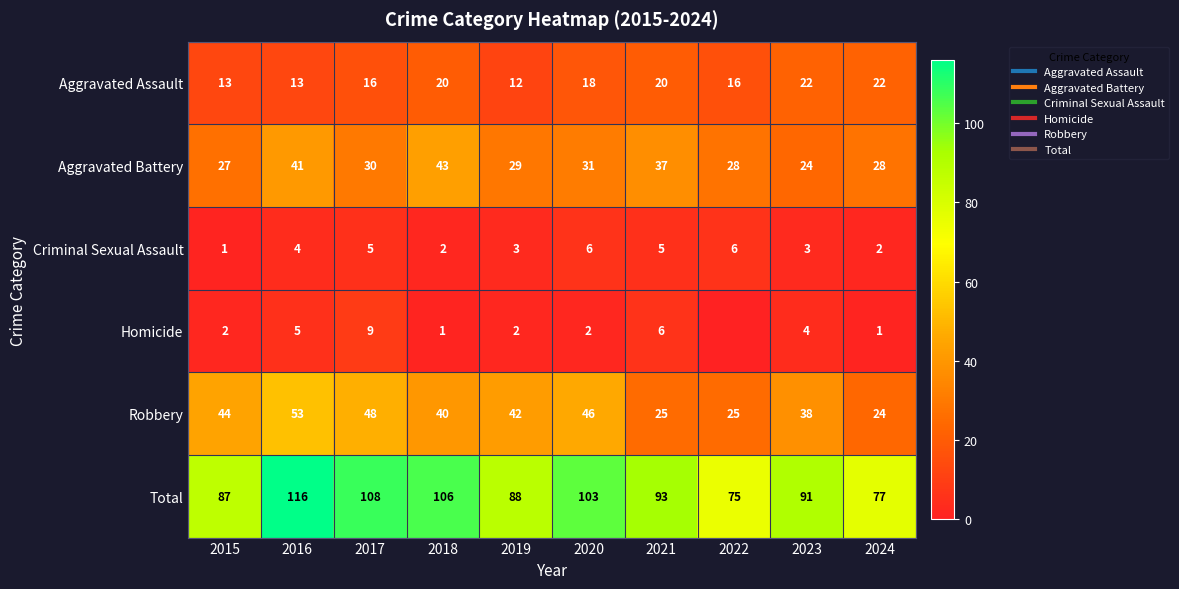

What is the difference between the second highest and second lowest values in the Robbery series?

23